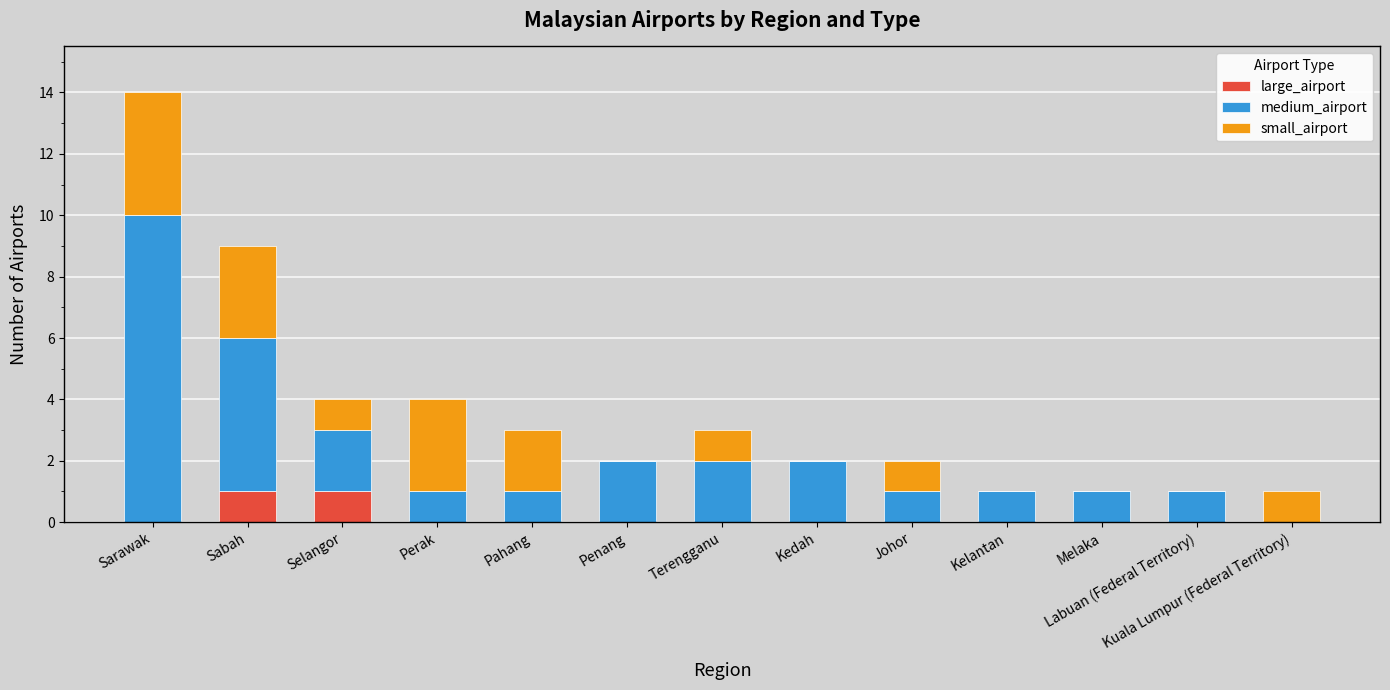

The large_airport series shows 0 at Kuala Lumpur (Federal Territory). True or false?

True